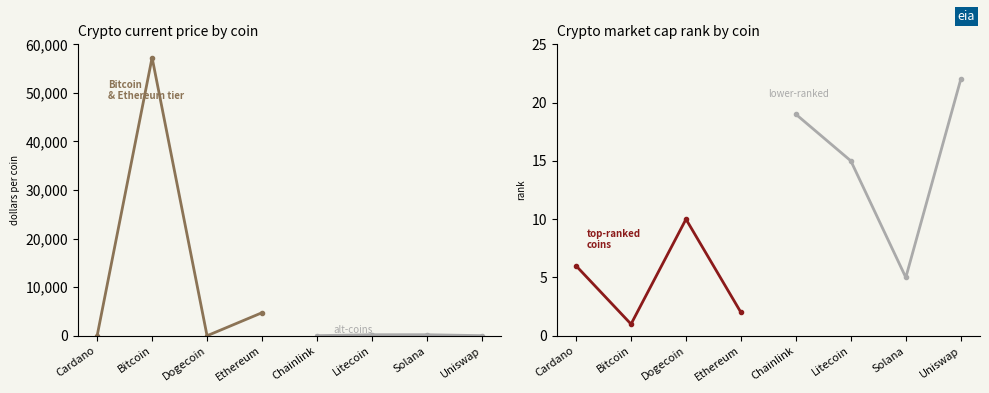

Which label corresponds to the smallest value in the chart?

Dogecoin